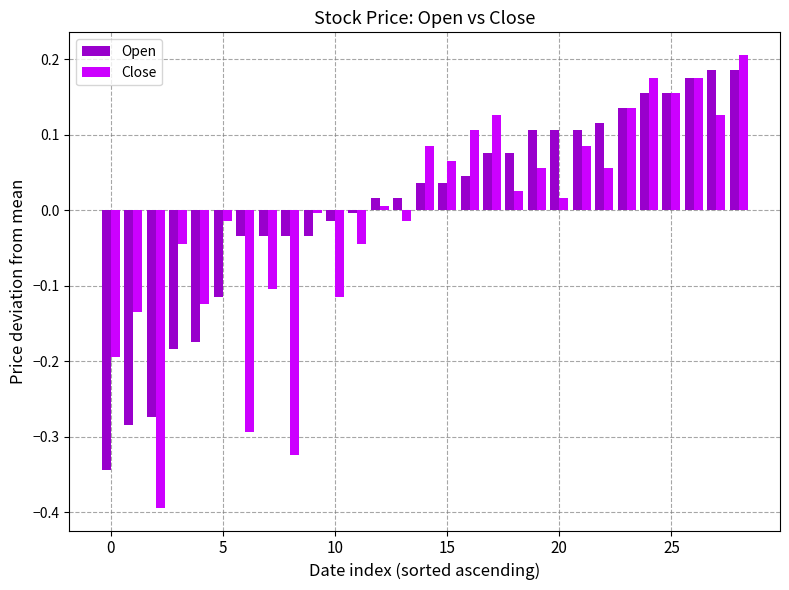

What is the smallest value displayed?

-0.4